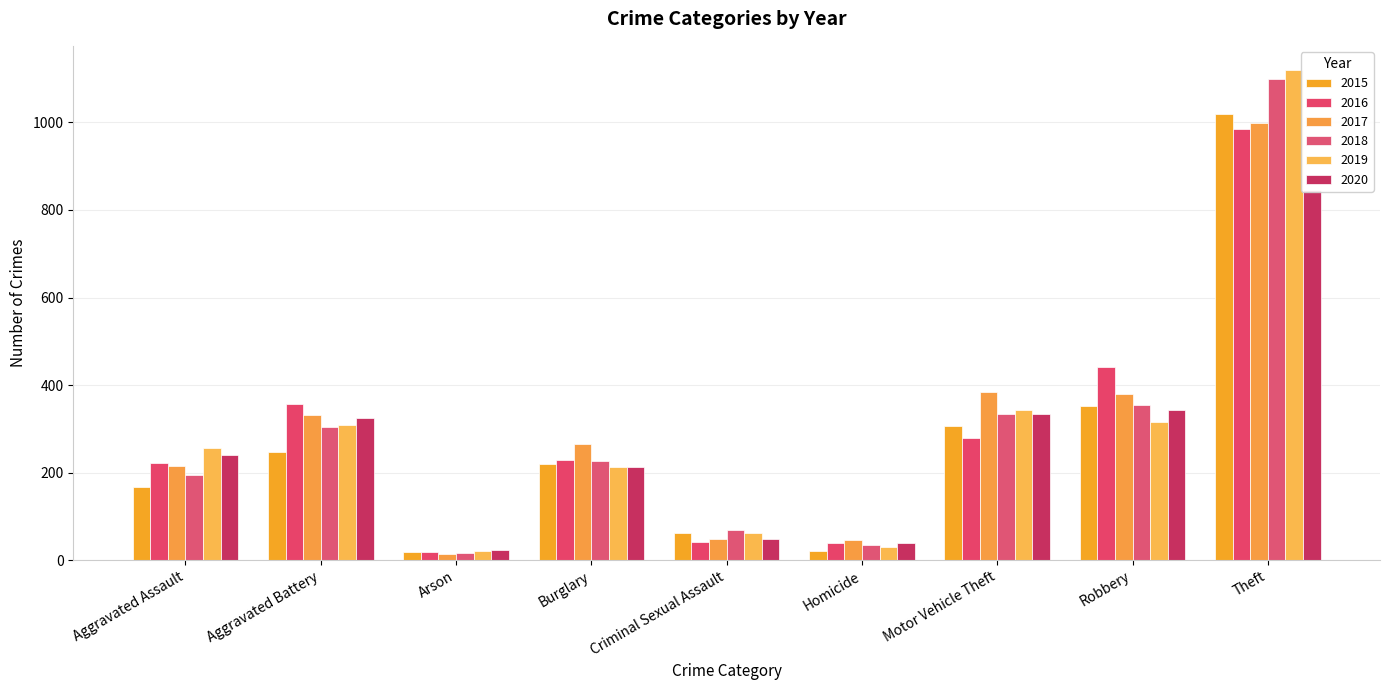

The value of 2015 at Motor Vehicle Theft is 307. True or false?

True